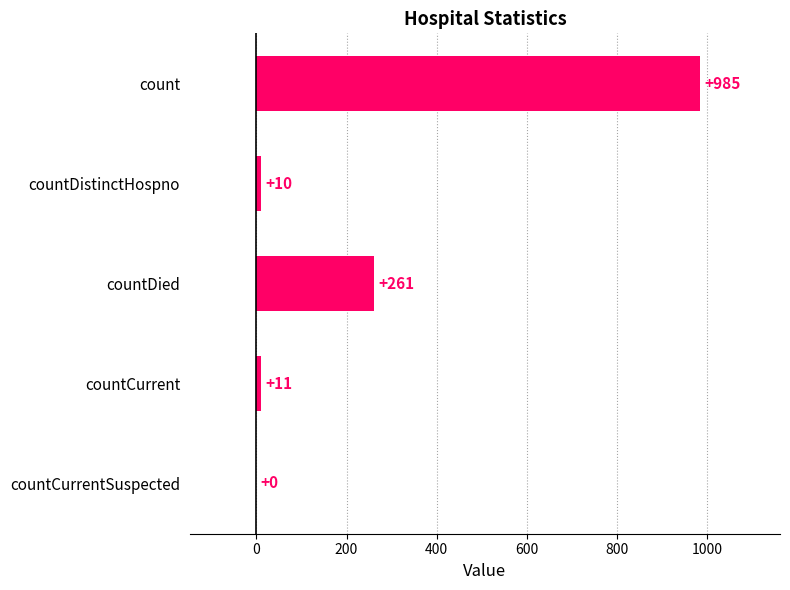

Reading top to bottom, transcribe all the data shown in this chart.

count=985	countDistinctHospno=10	countDied=261	countCurrent=11	countCurrentSuspected=0